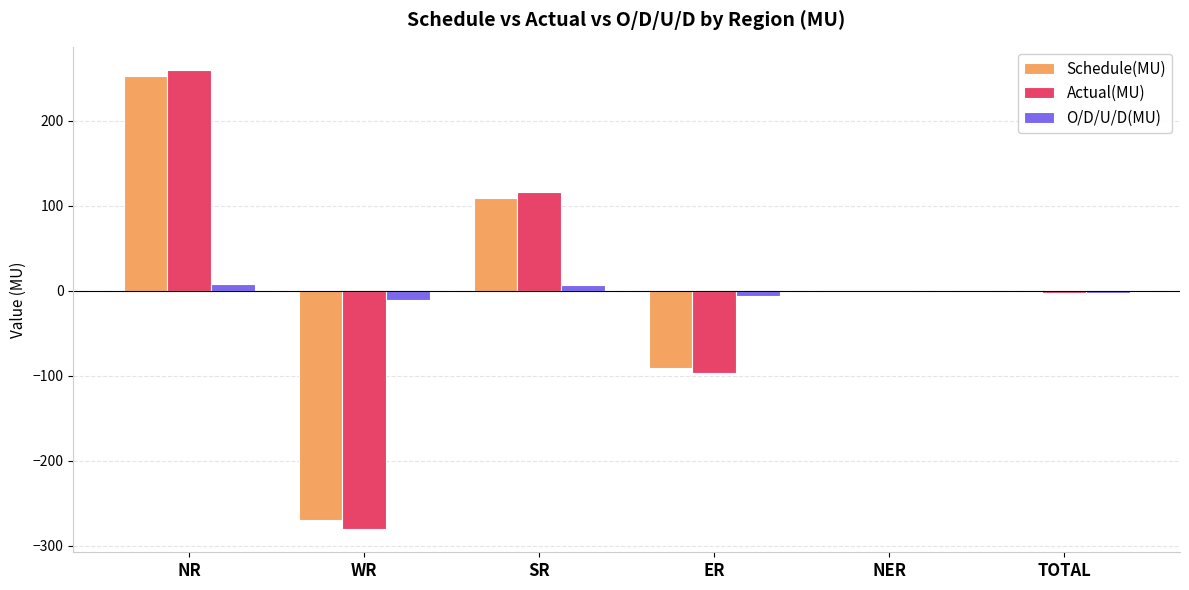

Is it true that Schedule(MU) equals -269.4 at WR?

True